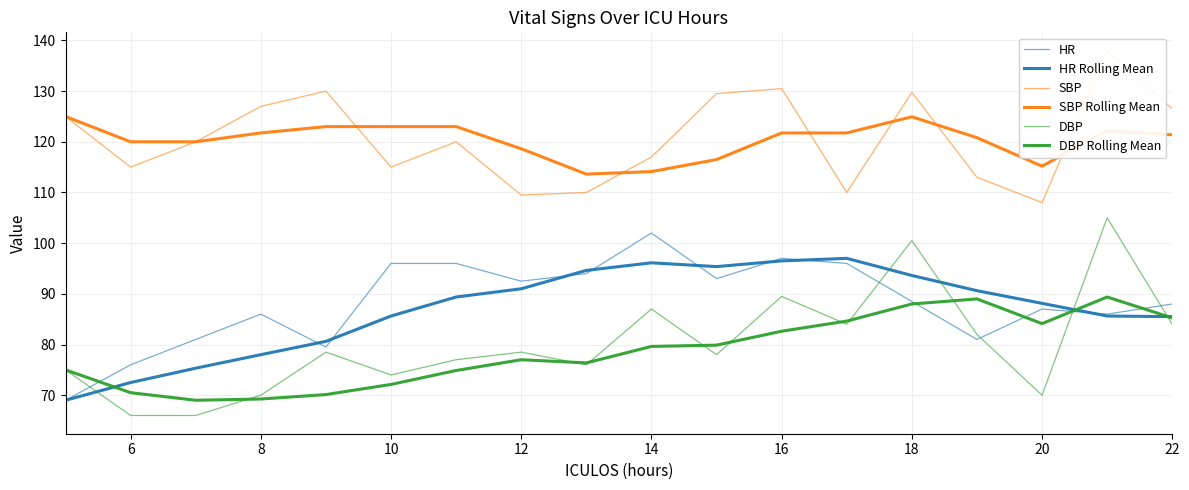

True or false: SBP Rolling Mean and DBP intersect in this chart.

False